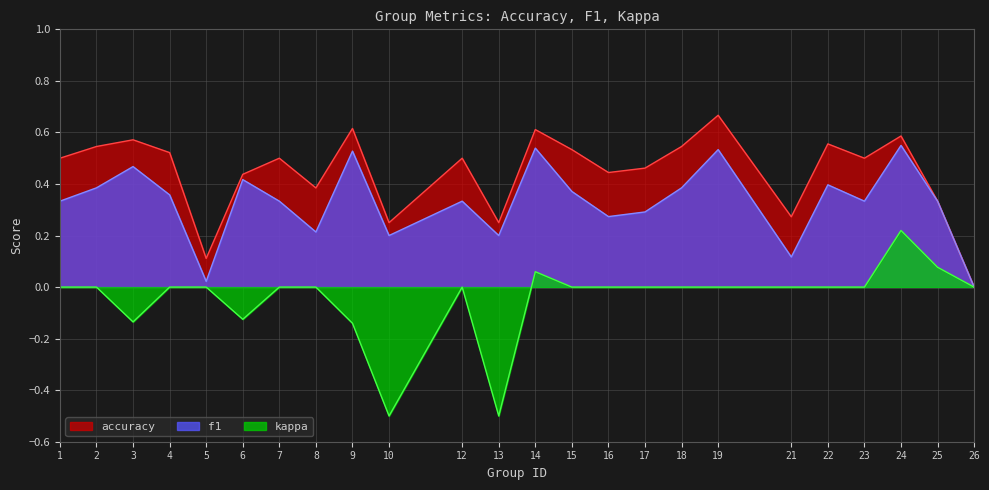

Where is the first local minimum for kappa?

3